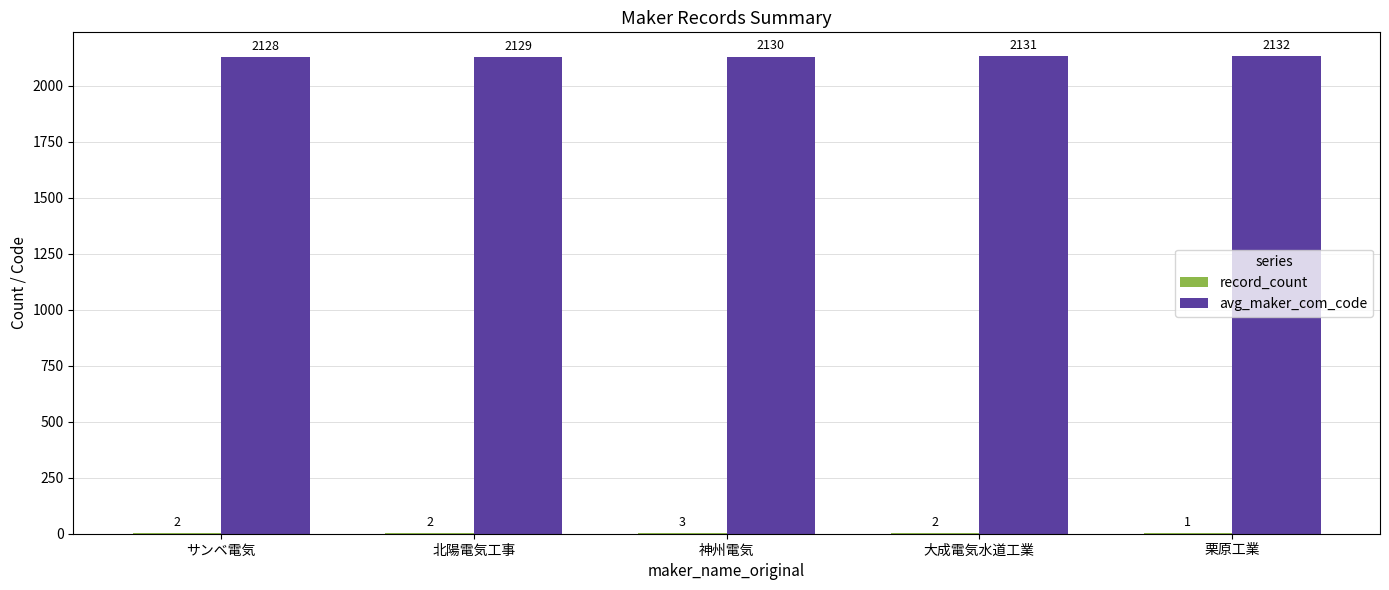

At which category does the chart reach its peak across all series?

栗原工業